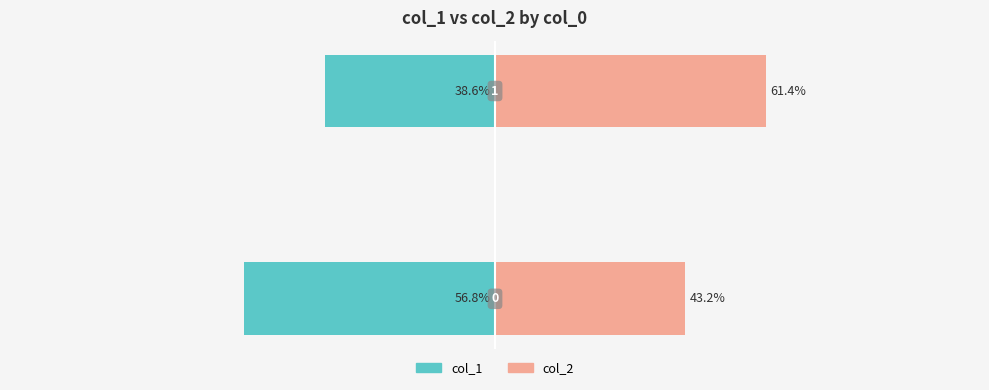

What are all the series names shown in the legend?

col_1, col_2